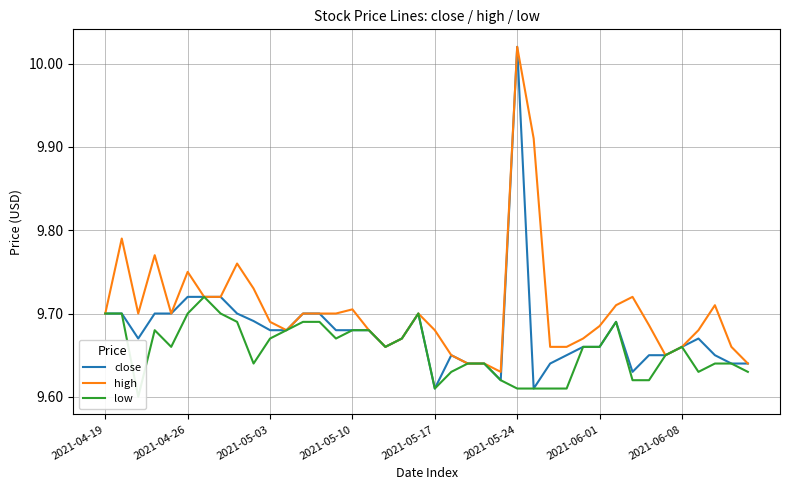

Which has a higher value, 28 or 37?

28